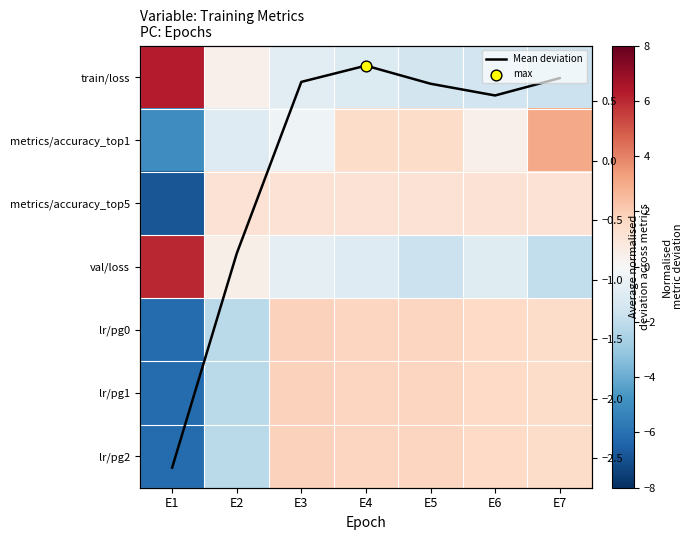

The lr/pg2 series shows 3.0 at E5. True or false?

False